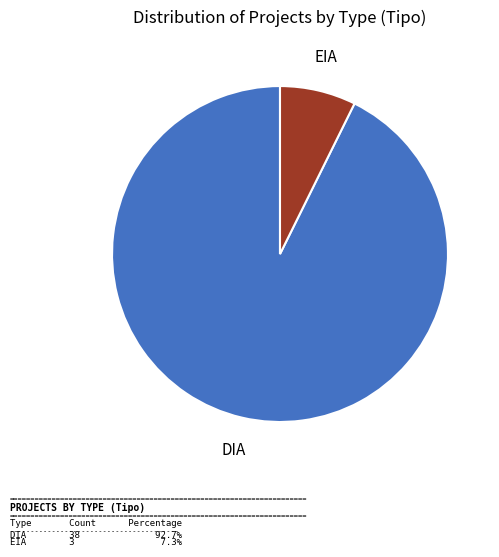

Does any single category account for the majority?

Yes